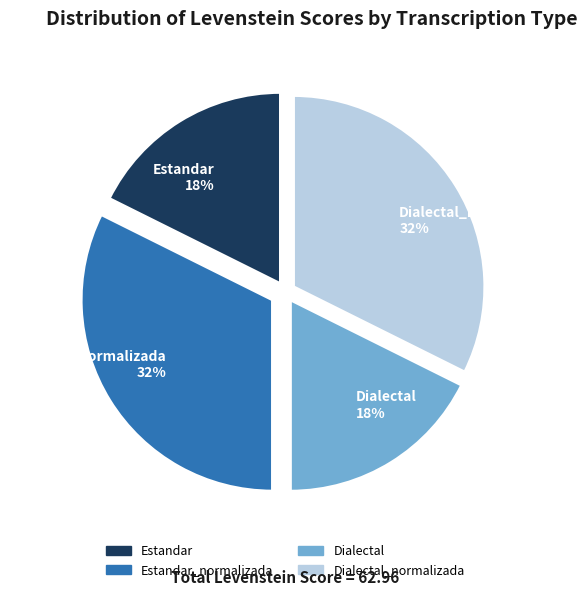

To the nearest percent, what portion does Dialectal represent?

18%